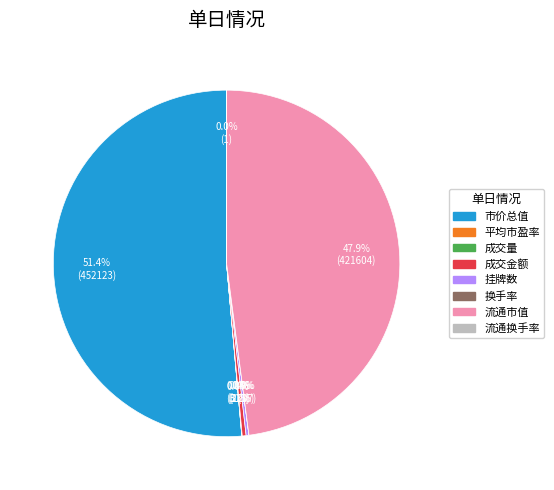

How much of the chart is everything except 成交金额?

99.6%